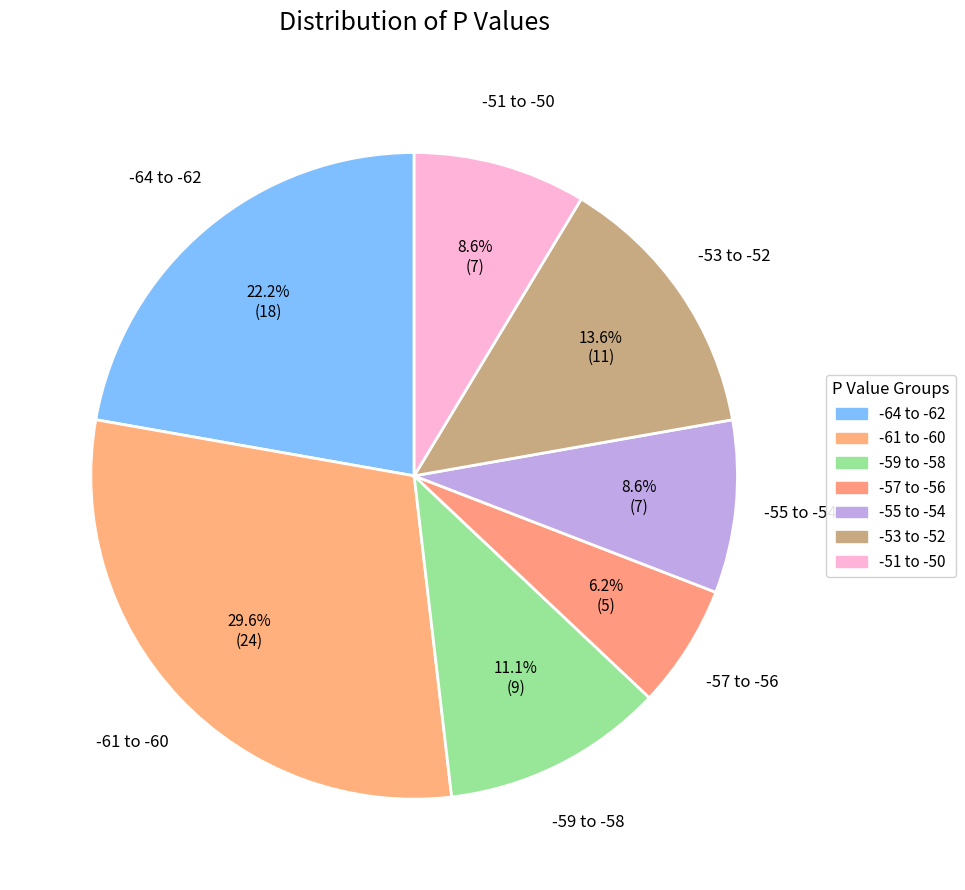

How many segments does this pie chart have?

7